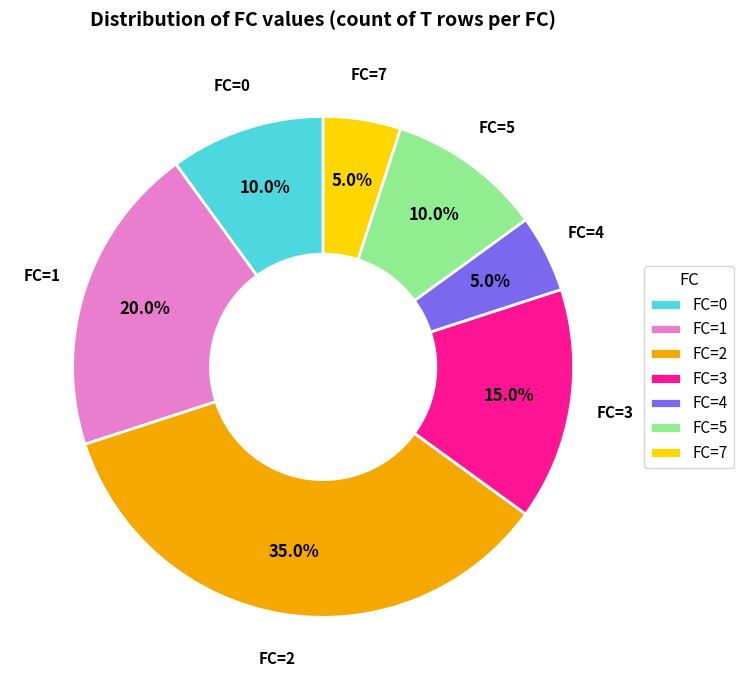

To the nearest percent, what is the average slice percentage?

14%